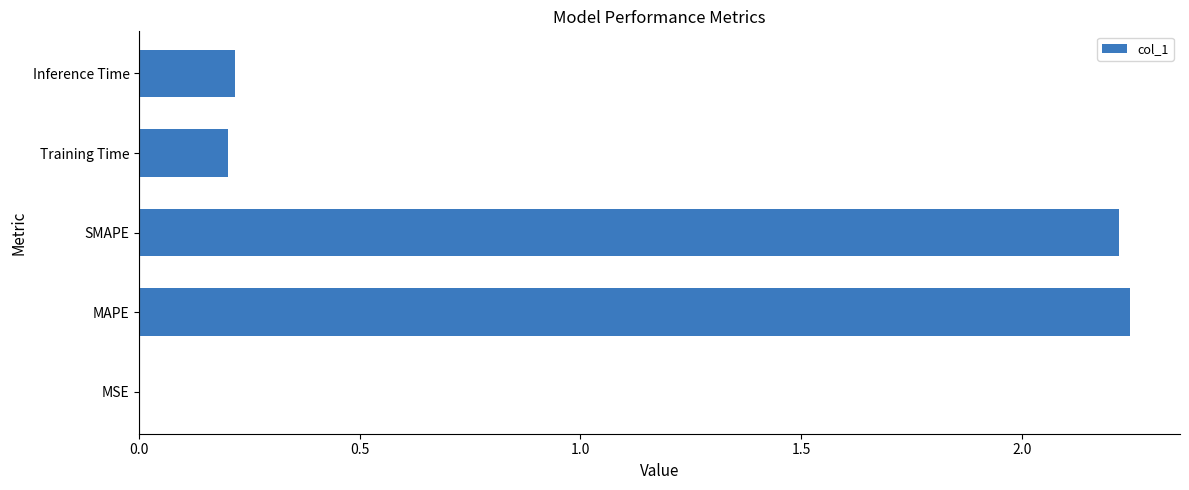

At which category does the chart reach its peak across all series?

MAPE